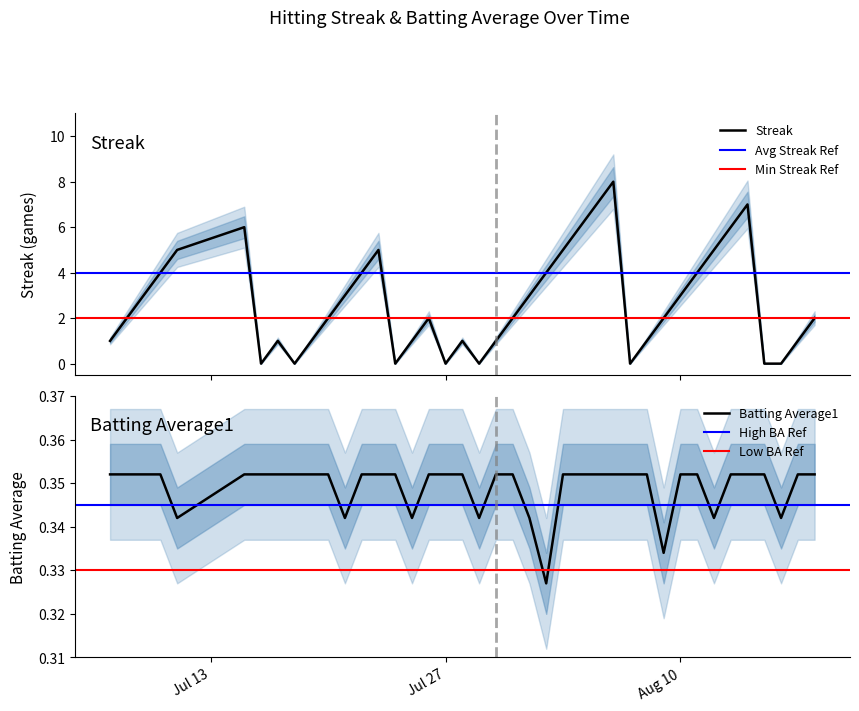

How many series are shown in this chart?

2